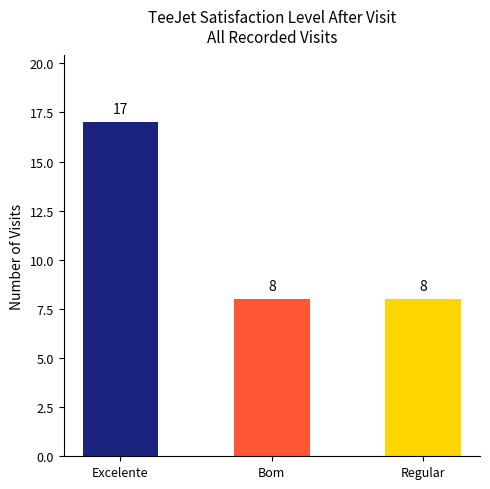

True or false: the data shows 17 at Excelente.

True